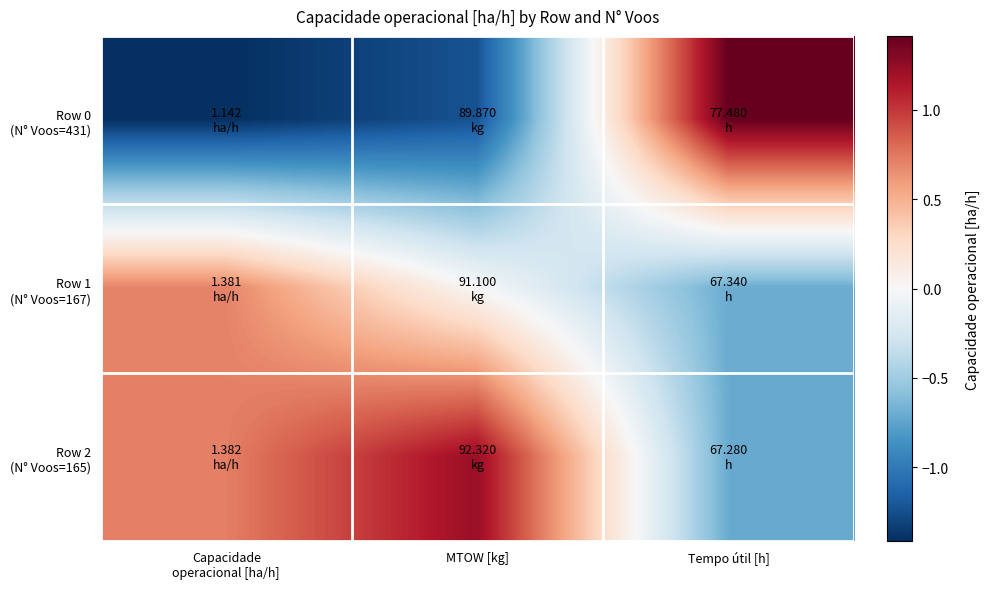

What is the maximum value shown in the chart?

1.4